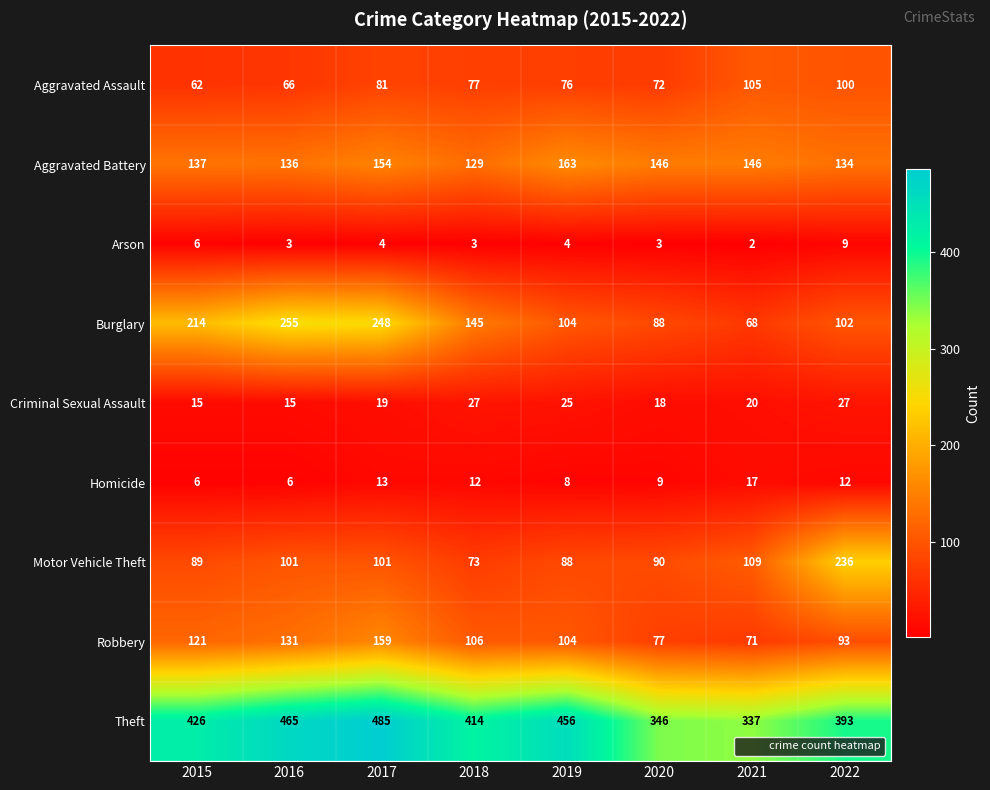

Which category has the highest value across all series?

2017